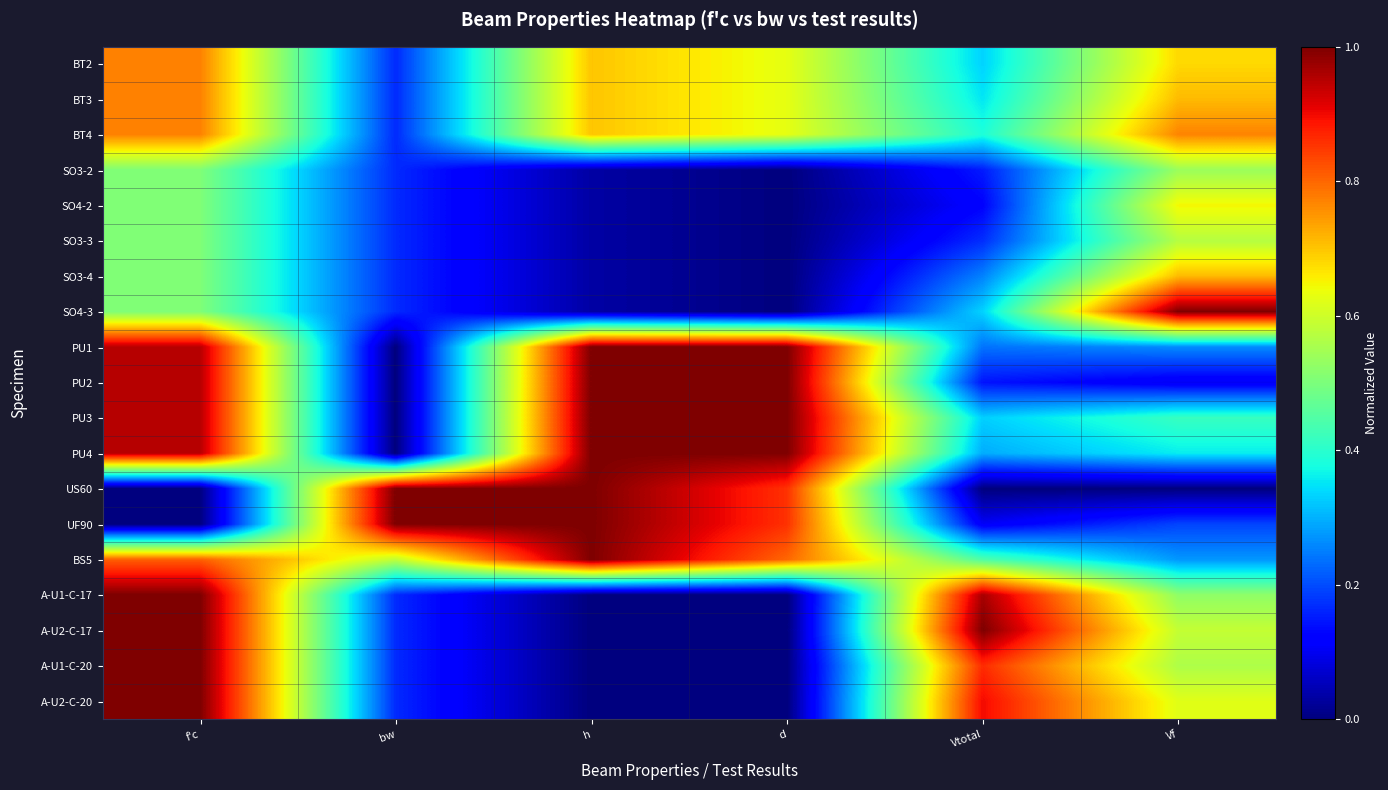

Which label corresponds to the smallest value in the chart?

d